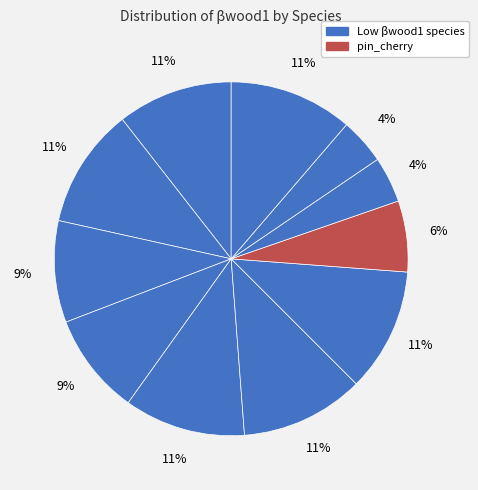

To the nearest percent, what is the difference between the largest and smallest slice percentages?

7%